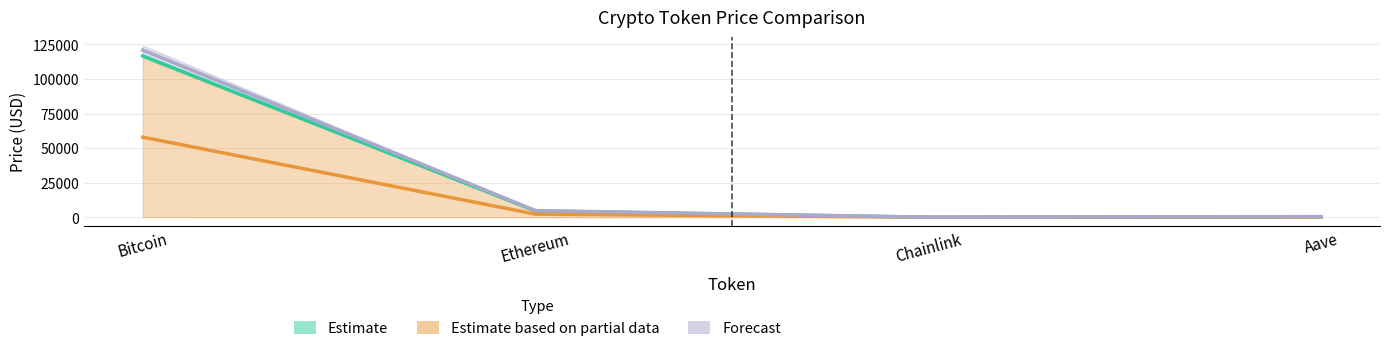

Is the value of allTimeHigh at Bitcoin greater than the value of price at Chainlink?

Yes